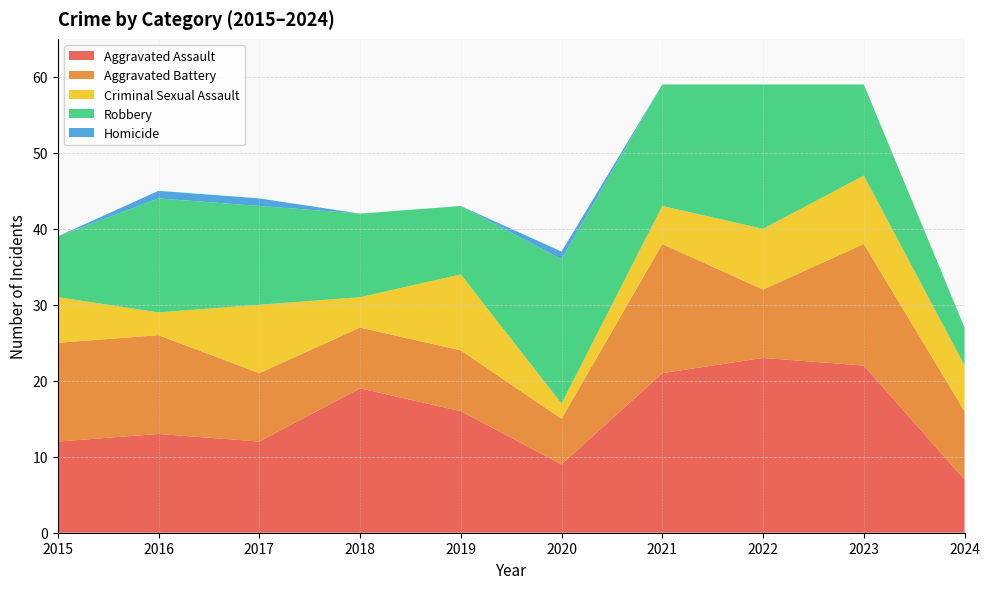

Reading right to left, transcribe all the data shown in this chart.

Aggravated Assault: 2024=7	2023=22	2022=23	2021=21	2020=9	2019=16	2018=19	2017=12	2016=13	2015=12
Aggravated Battery: 2024=9	2023=16	2022=9	2021=17	2020=6	2019=8	2018=8	2017=9	2016=13	2015=13
Criminal Sexual Assault: 2024=6	2023=9	2022=8	2021=5	2020=2	2019=10	2018=4	2017=9	2016=3	2015=6
Robbery: 2024=5	2023=12	2022=19	2021=16	2020=19	2019=9	2018=11	2017=13	2016=15	2015=8
Homicide: 2024=0	2023=0	2022=0	2021=0	2020=1	2019=0	2018=0	2017=1	2016=1	2015=0